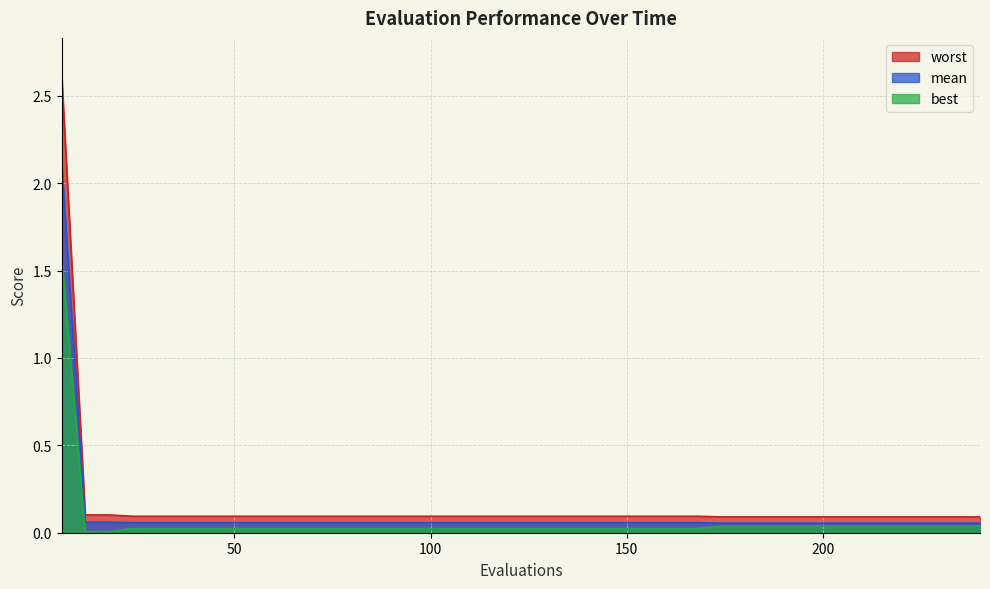

What are all the series names shown in the legend?

worst, mean, best